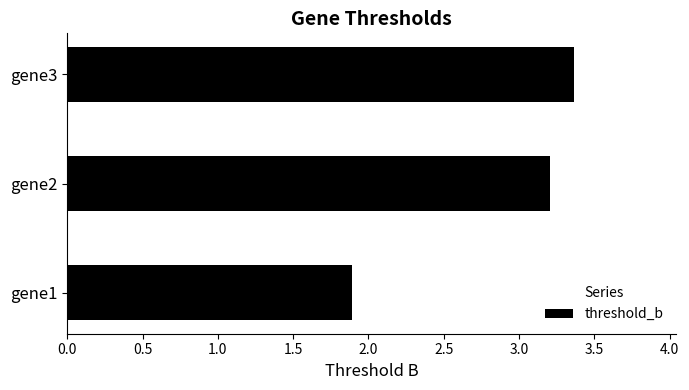

Does the chart contain stacked bars?

No